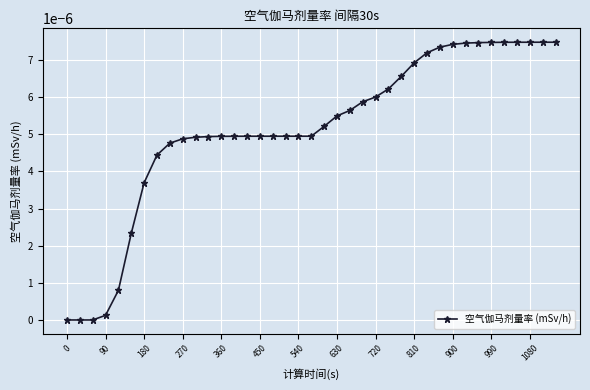

Is this an area chart (filled region under the line)?

No